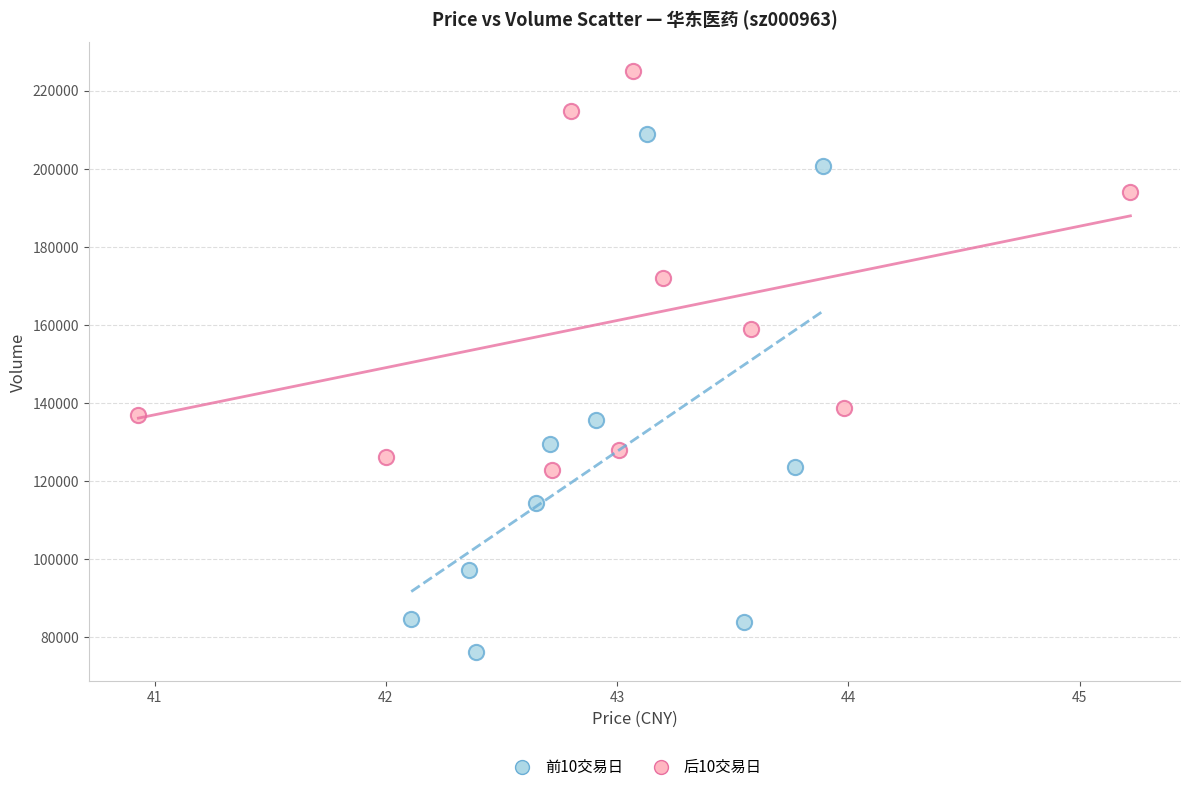

Which series contains the highest Y value?

后10交易日